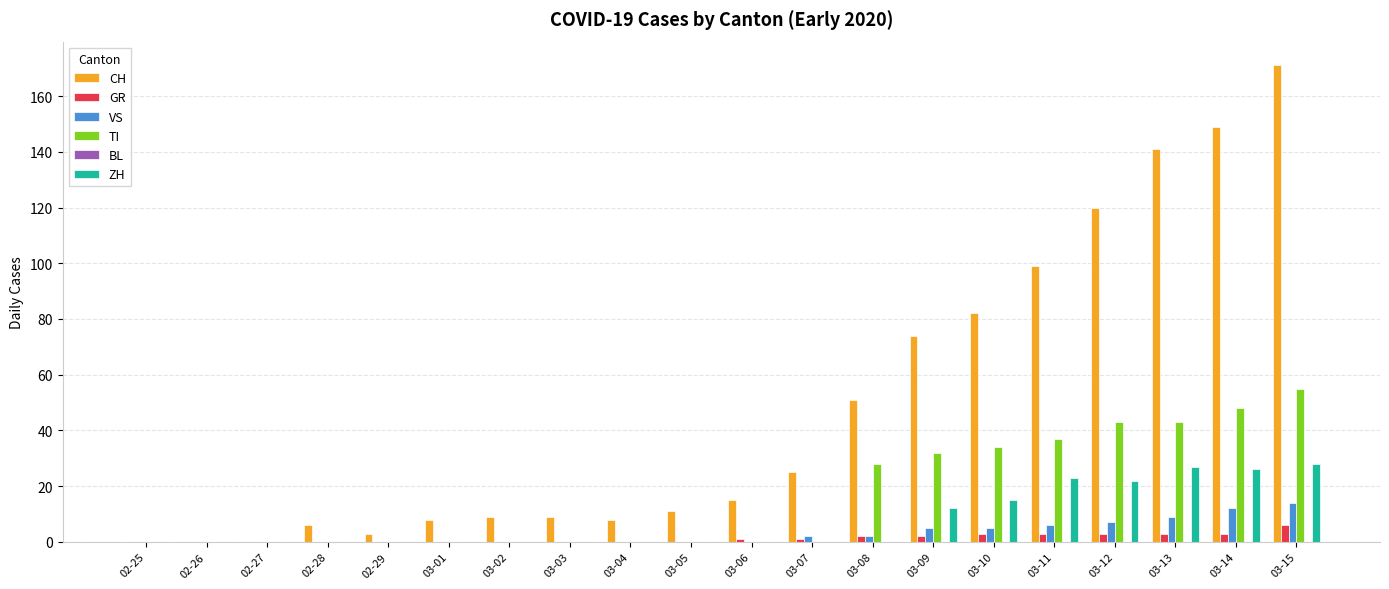

Which series has the largest total across all categories?

CH